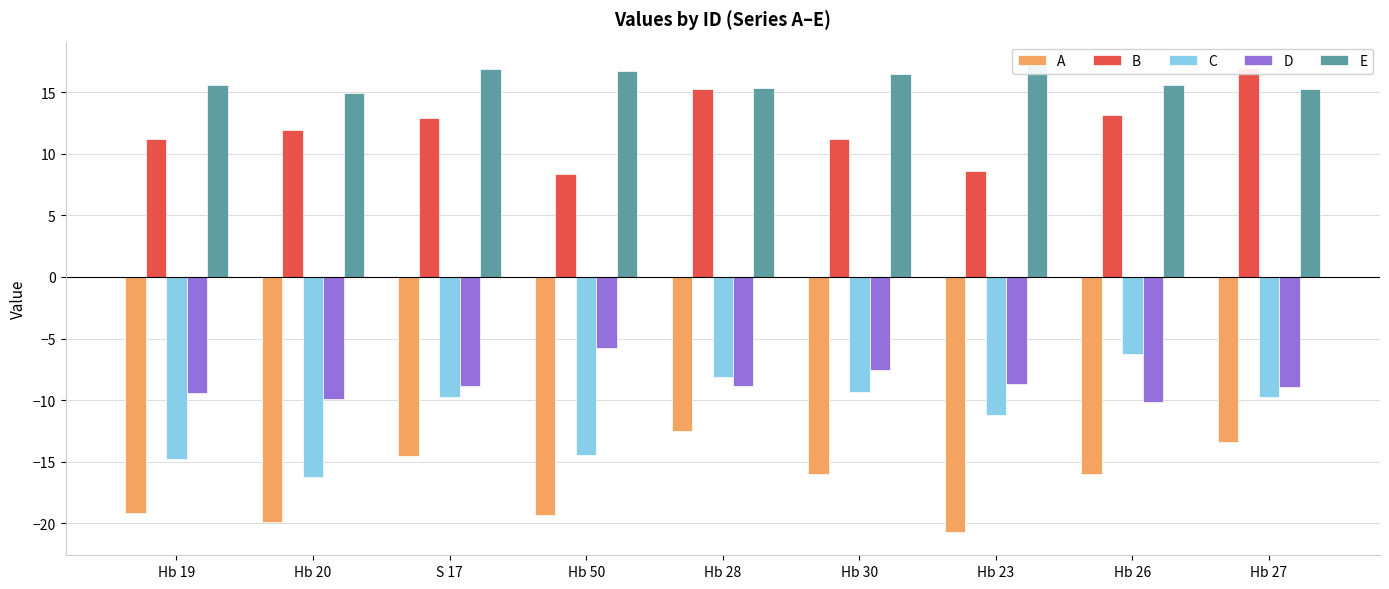

At which category is the sum across all series the highest?

Hb 28